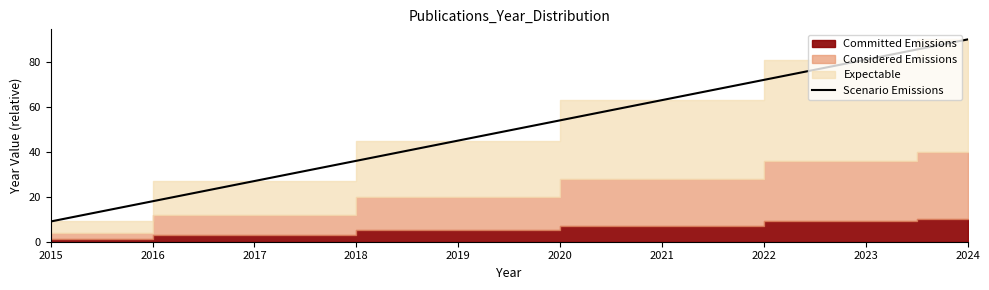

The Scenario Emissions series shows 142 at 2024. True or false?

False